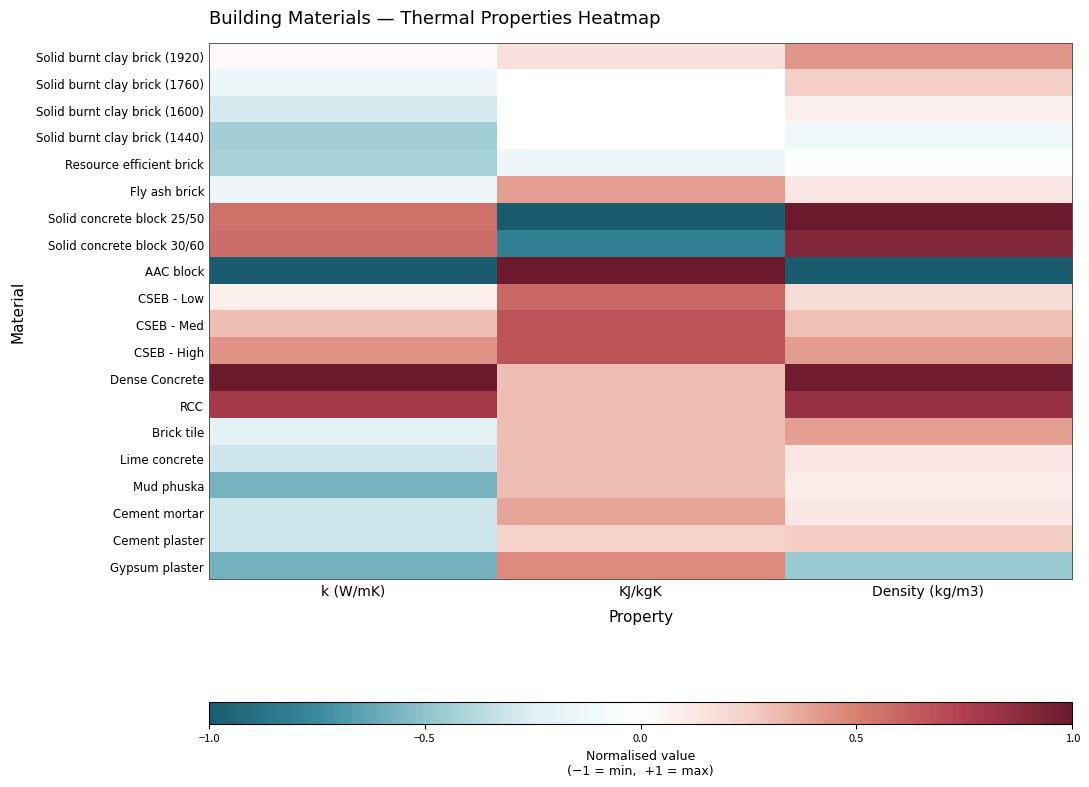

Count the Fly ash brick values in the range 0 to 1.

2